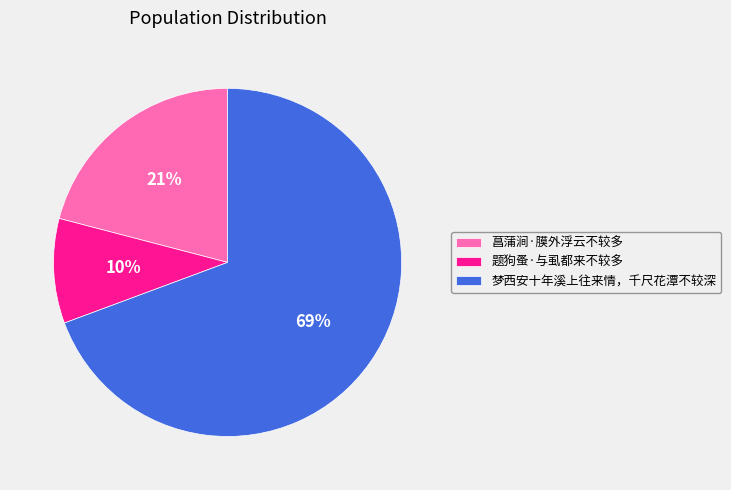

Which category has the biggest portion of the pie?

梦西安十年溪上往来情，千尺花潭不较深